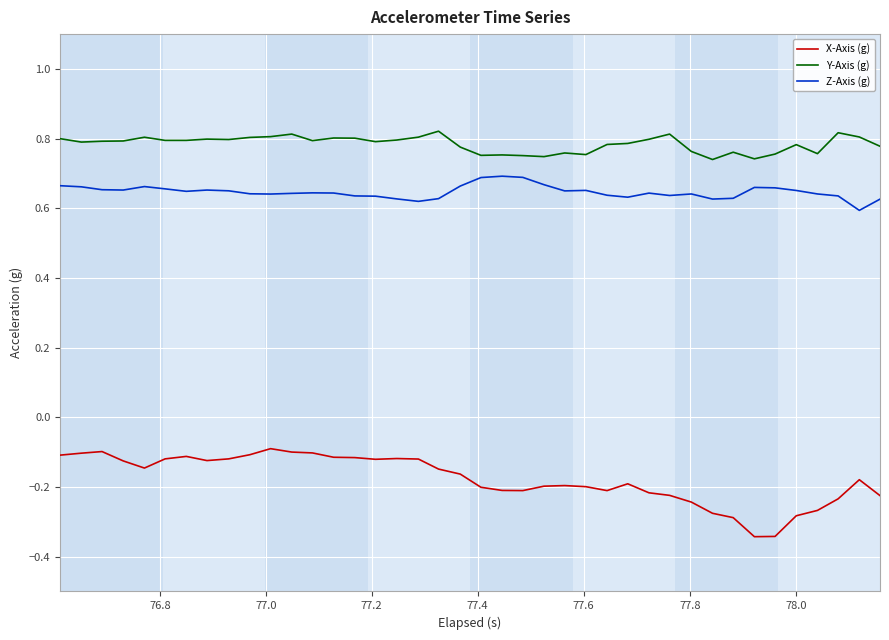

Which series has the largest total across all categories?

Y-Axis (g)